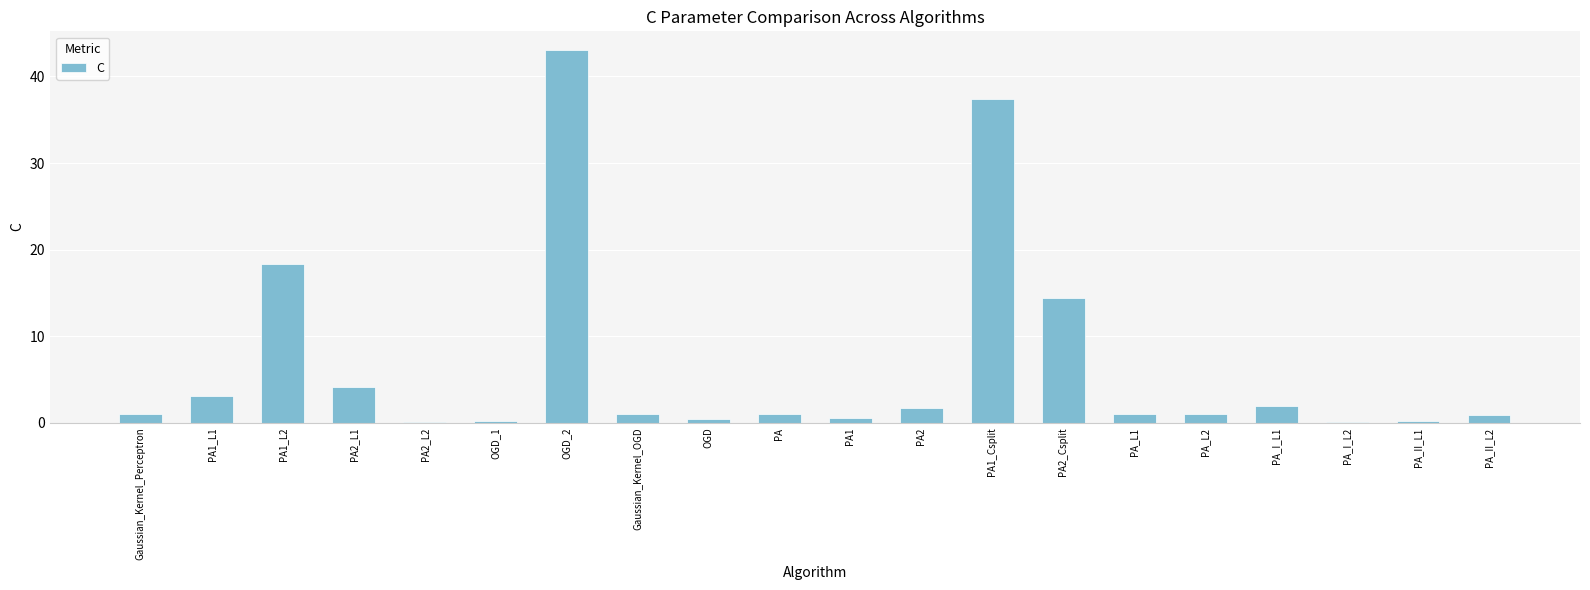

Which label corresponds to the largest value in the chart?

OGD_2